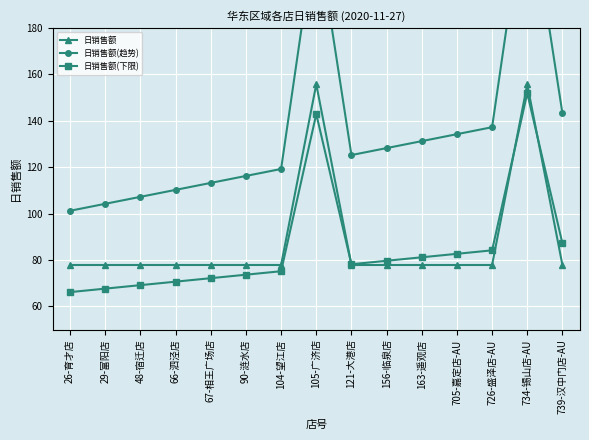

Which category has the highest value across all series?

734-锡山店-AU